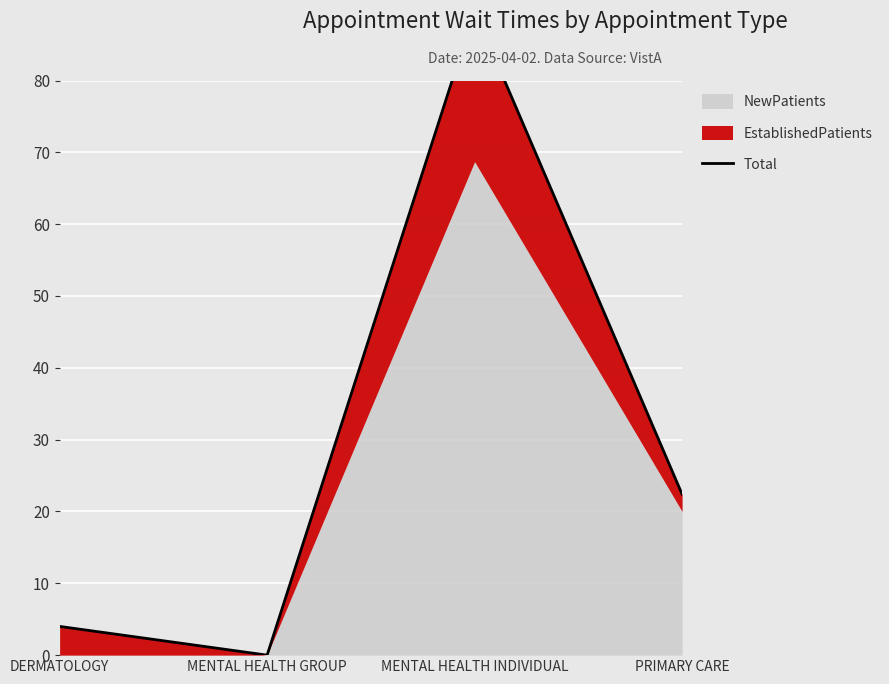

What is the difference between the maximum and minimum values?

89.7